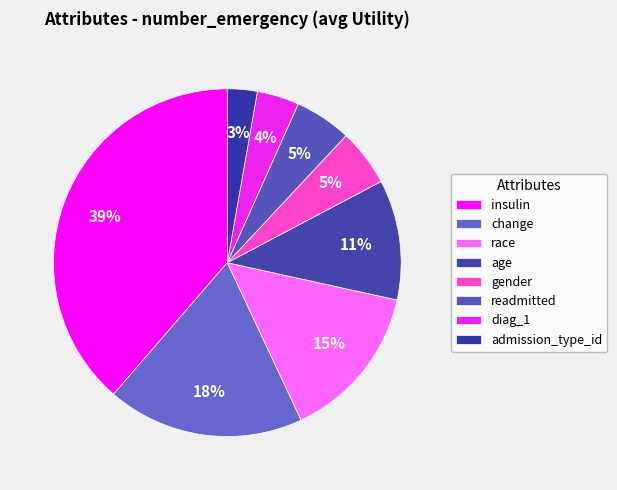

How many slices are in this pie chart?

8